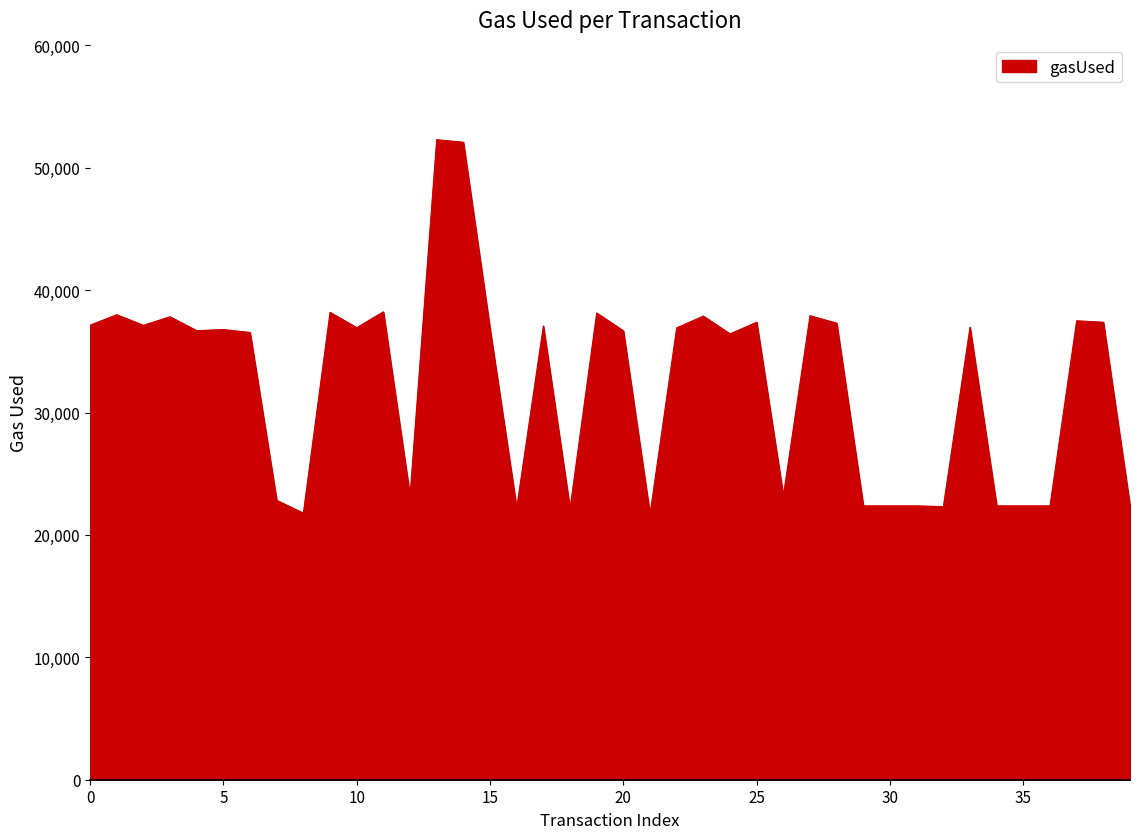

What is the maximum value shown in the chart?

52291